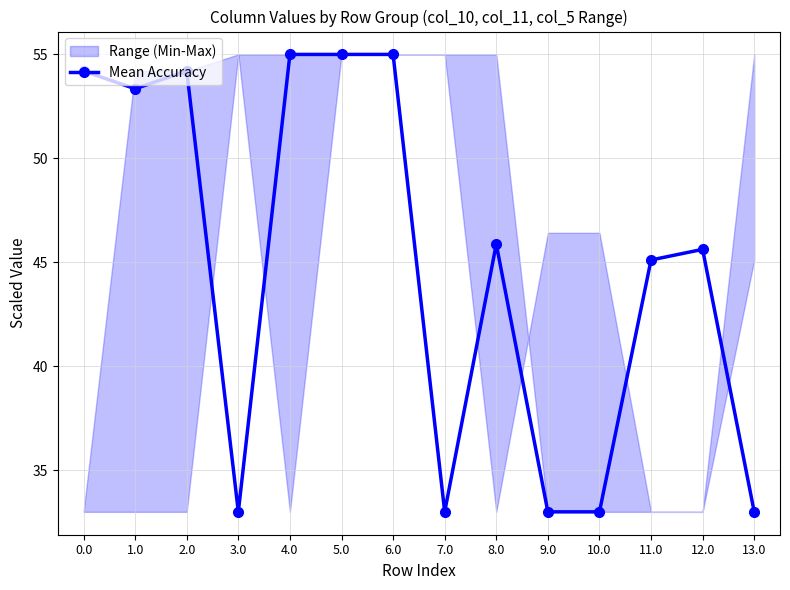

How many data points are less than 45?

5